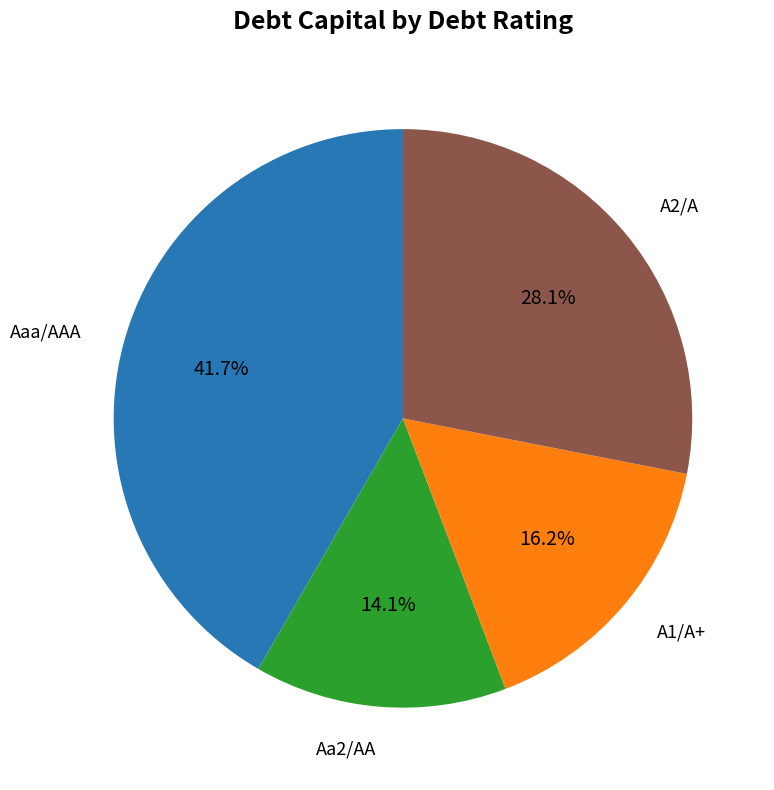

How many slices are in this pie chart?

4